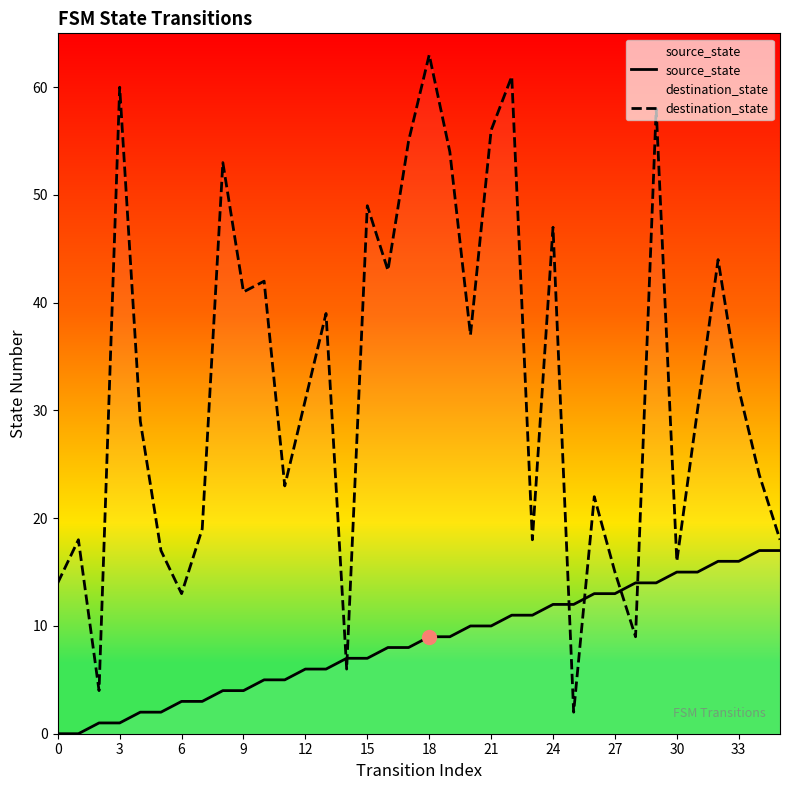

At which category is the sum across all series the highest?

18